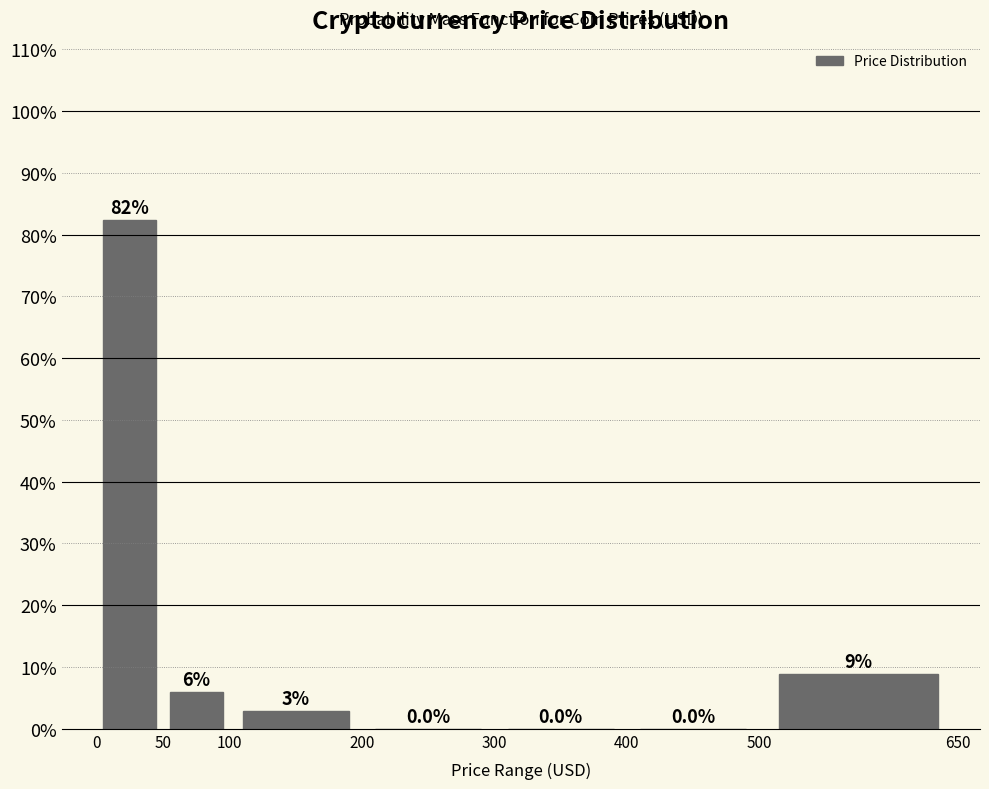

Which range on the x-axis has the tallest bar?

0 to 50